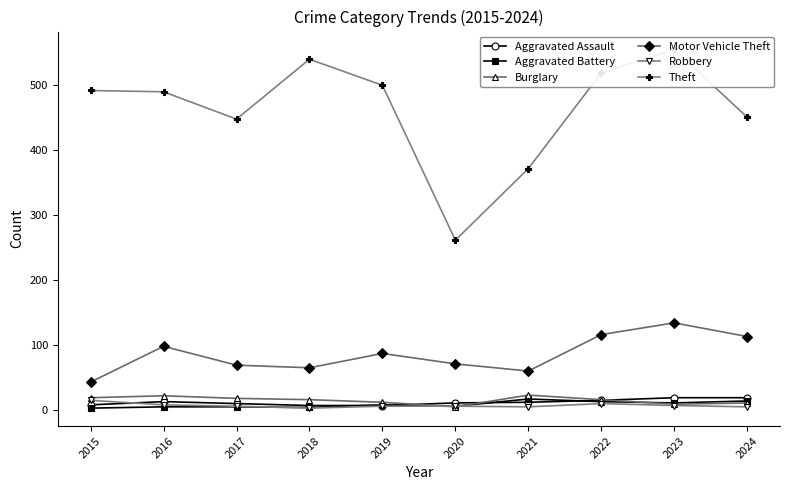

Where do Robbery and Aggravated Battery first cross each other?

2017 and 2018